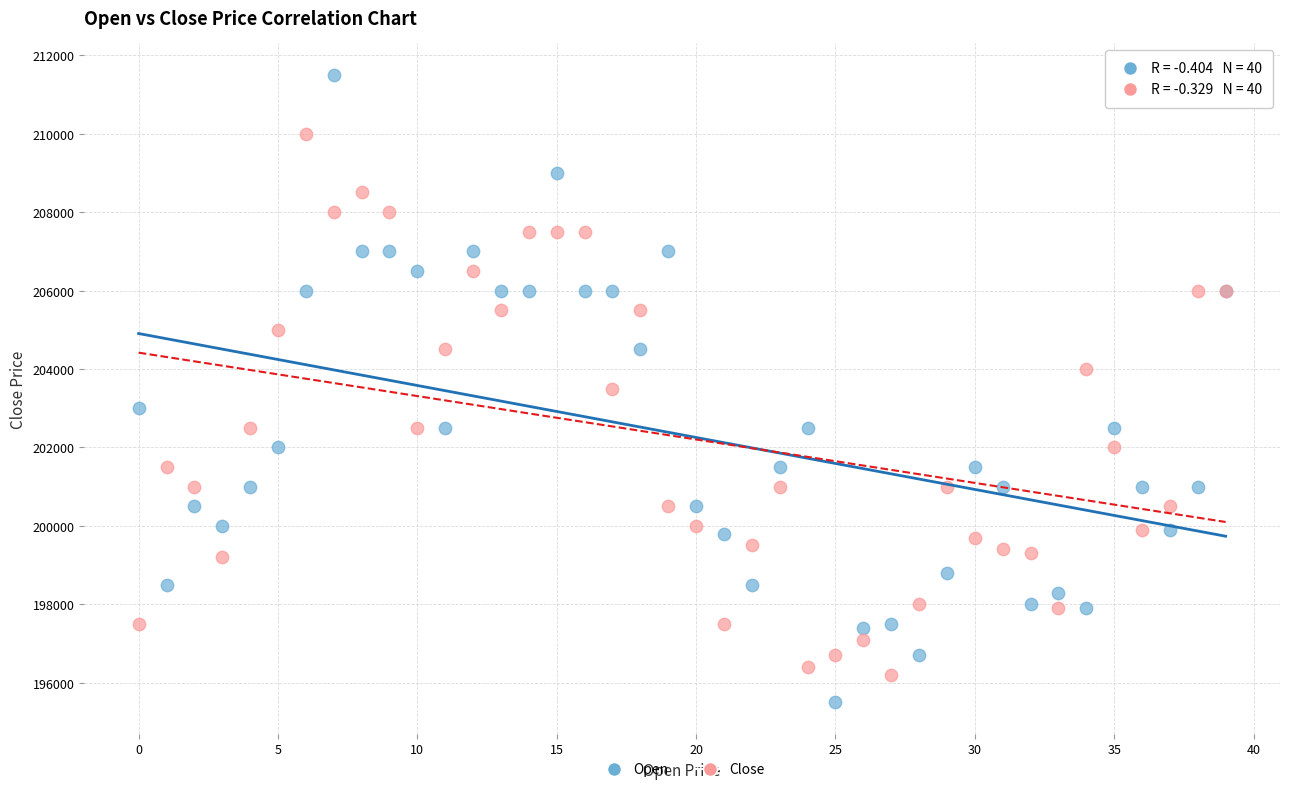

Which series has the widest spread of Y values?

Open